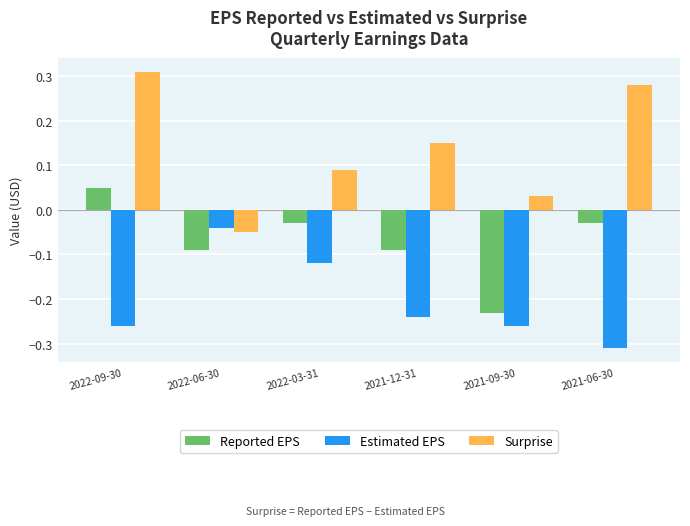

What position from the left is 2022-03-31?

3